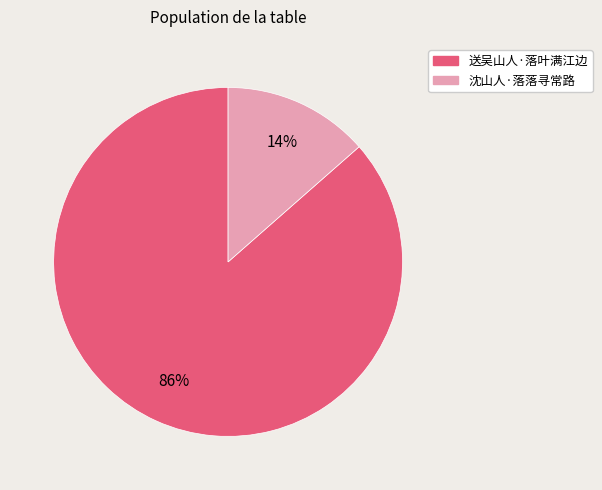

True or false: 沈山人·落落寻常路 accounts for 26% of the total.

False